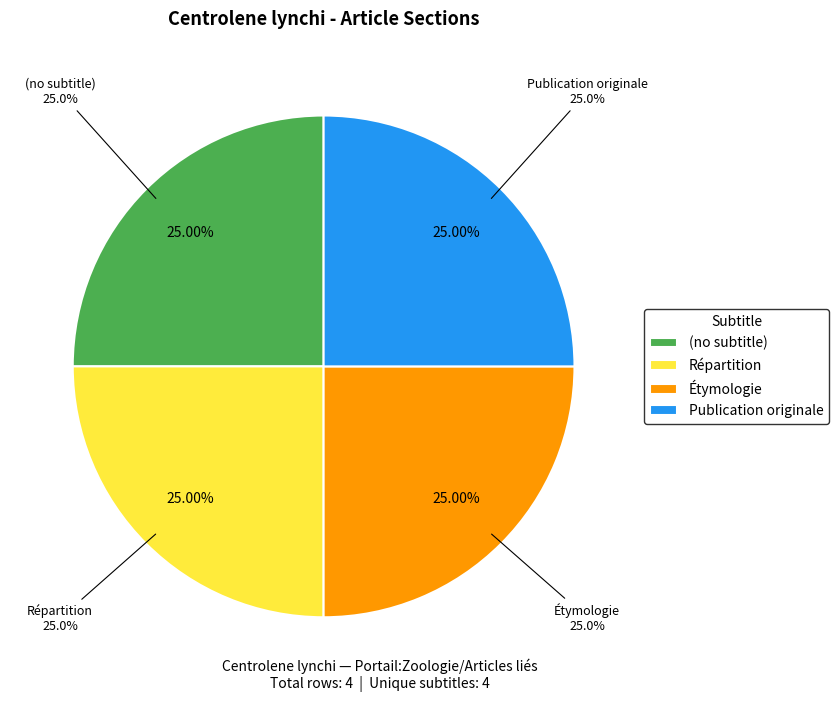

Which slice is the largest?

Publication originale